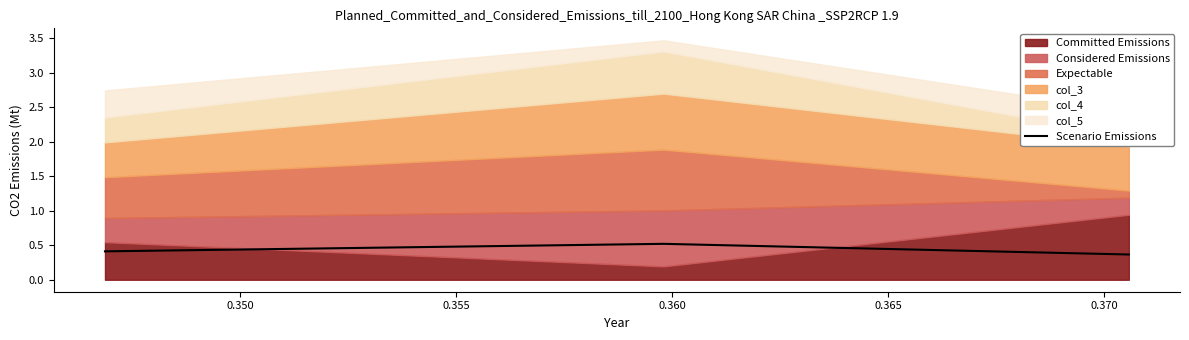

Reading left to right, what are all the values shown in this chart?

0.4	0.5	0.4